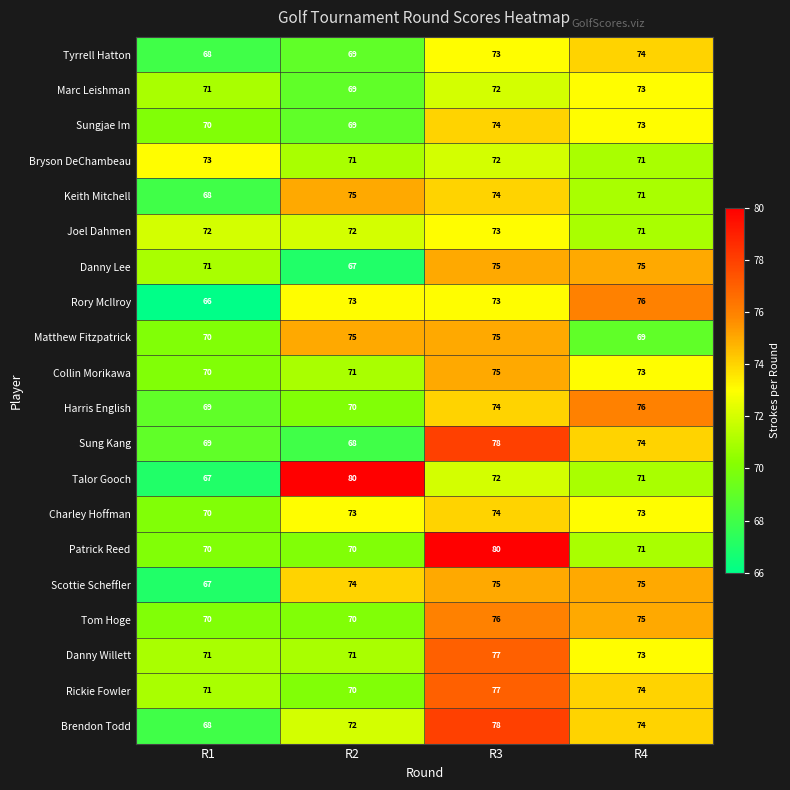

What is the total value across all series at R4?

1462